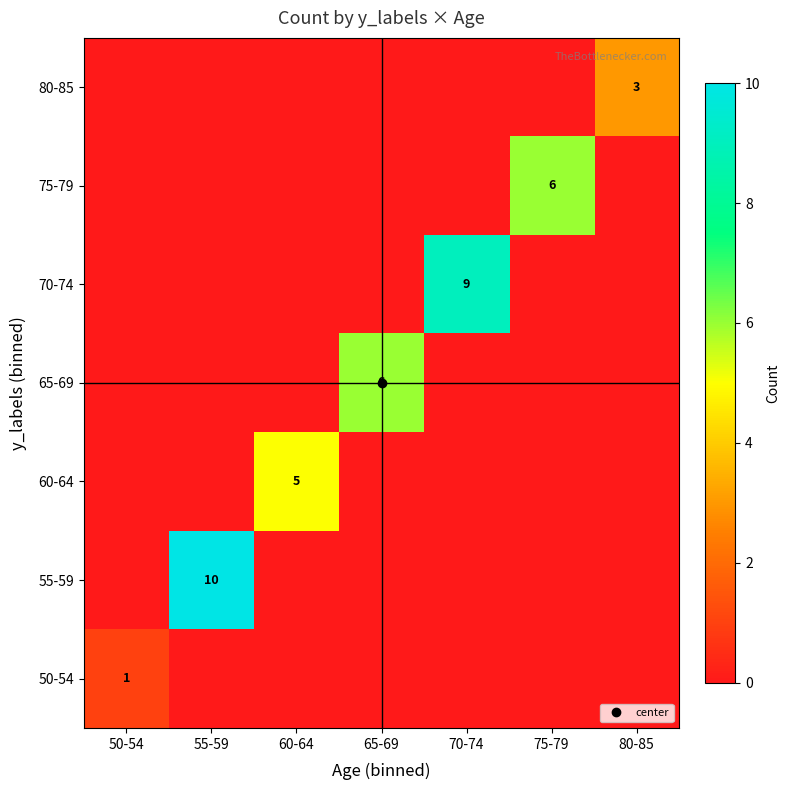

How many data points in 80-85 are above 0?

1